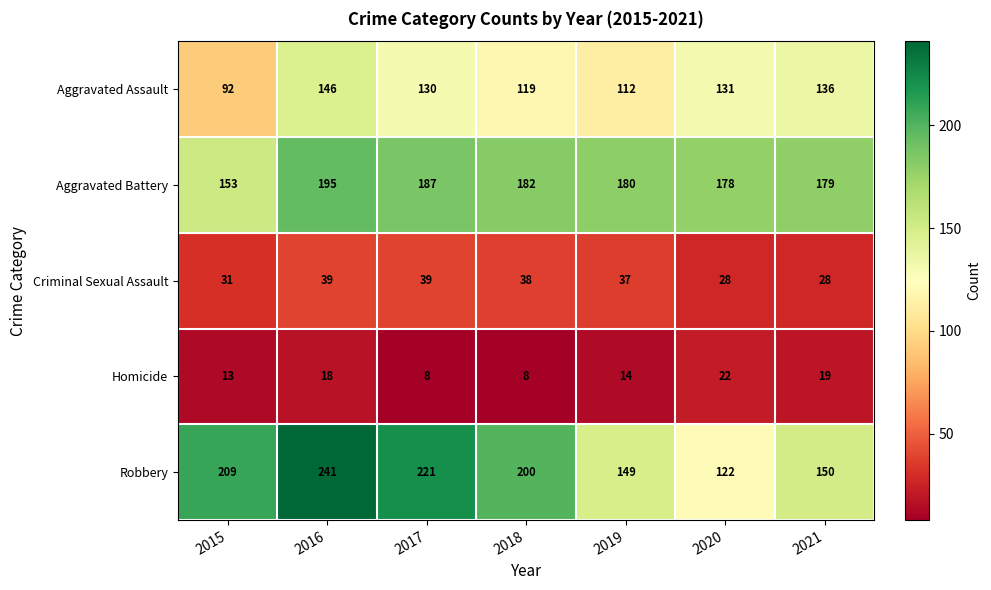

Read the Aggravated Assault value at 2019, to the nearest 5.

110